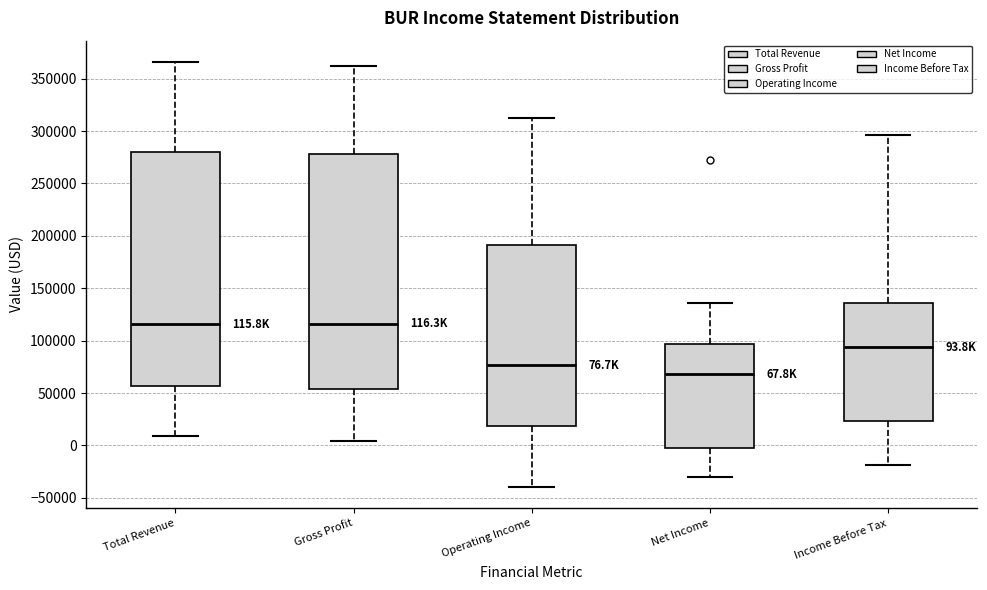

Which box has the lowest median line?

Net Income